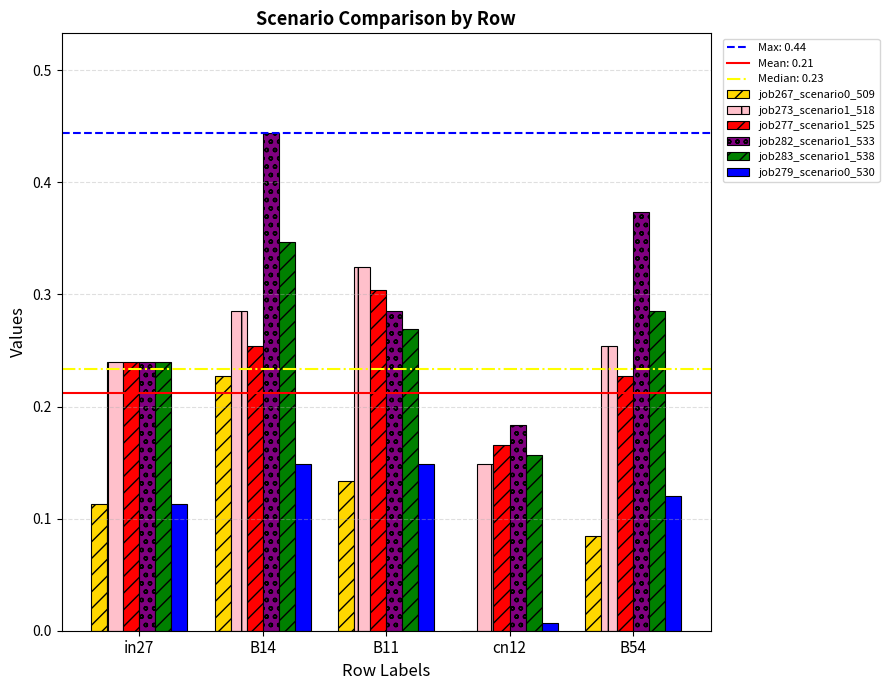

What is the sum of all job283_scenario1_538 values?

1.3